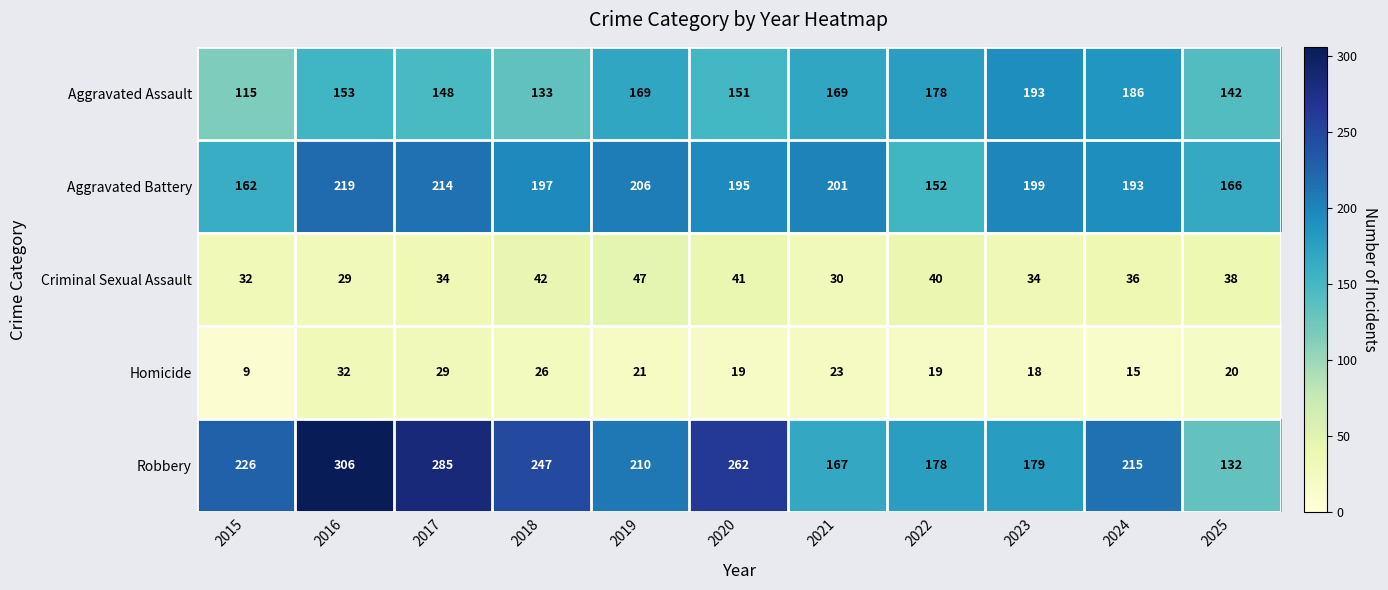

Which series has the widest spread of values?

Robbery